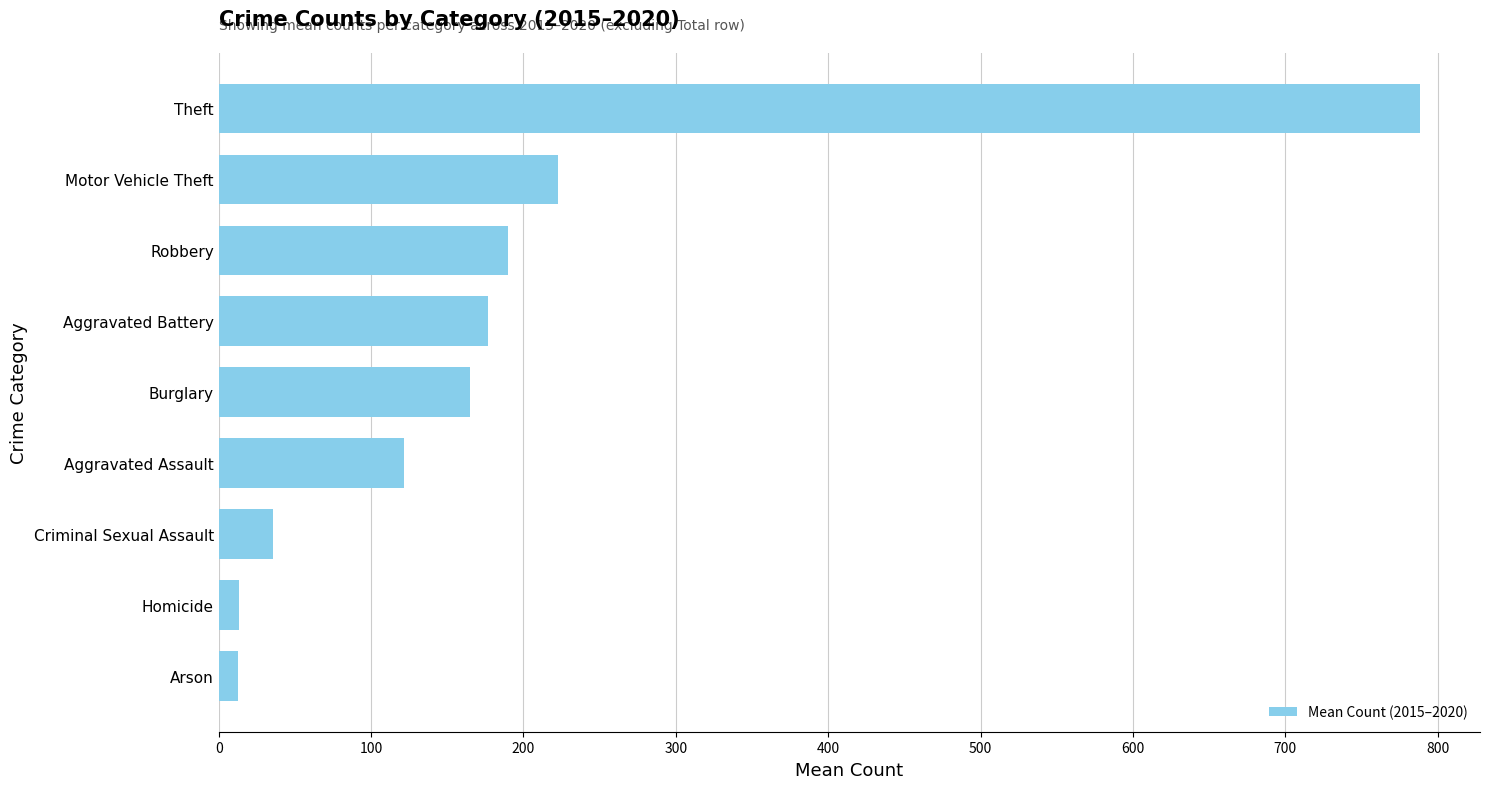

What is the label of the 6th bar from the top?

Aggravated Assault